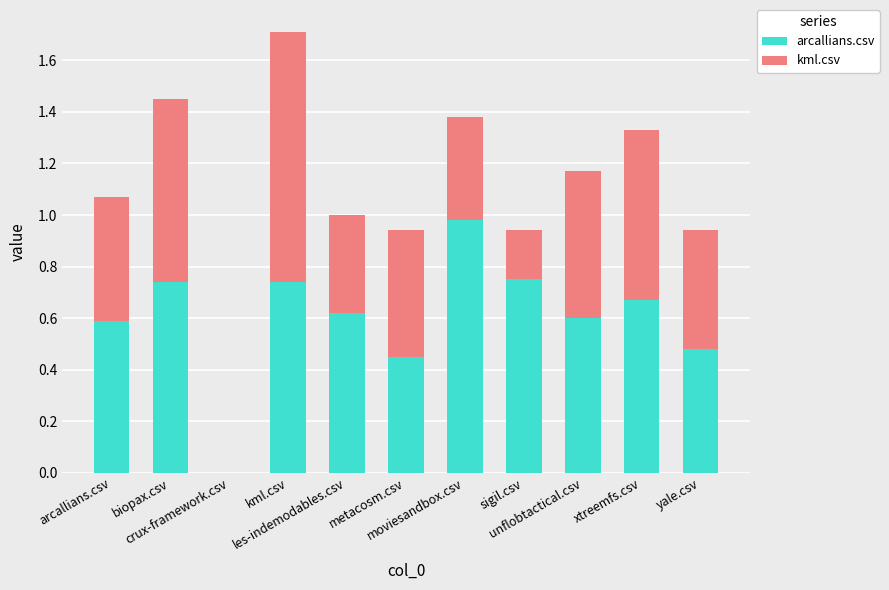

What is the sum of the kml.csv values at crux-framework.csv and kml.csv?

1.0